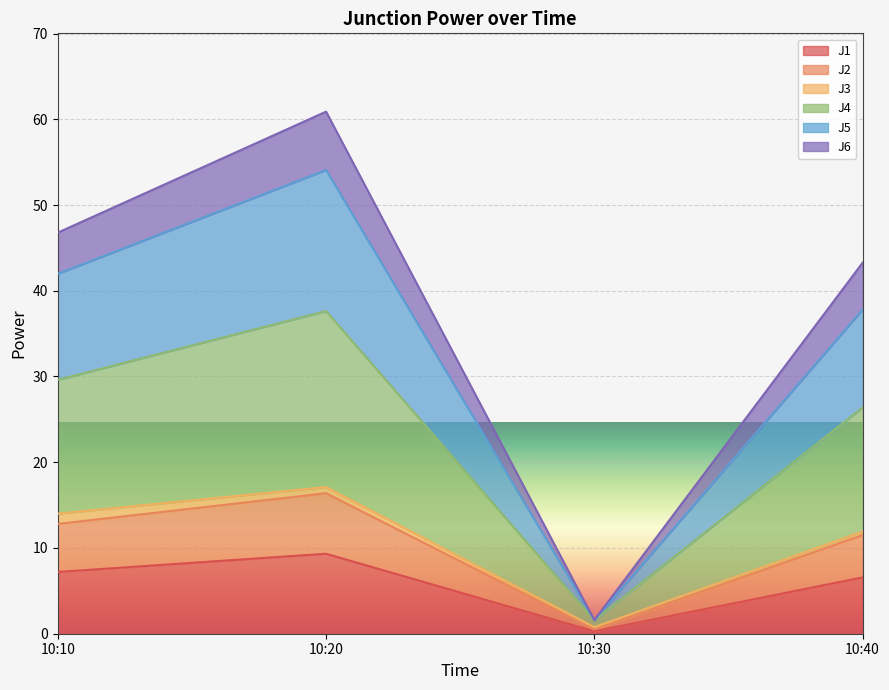

At which category is the sum across all series the highest?

10:20